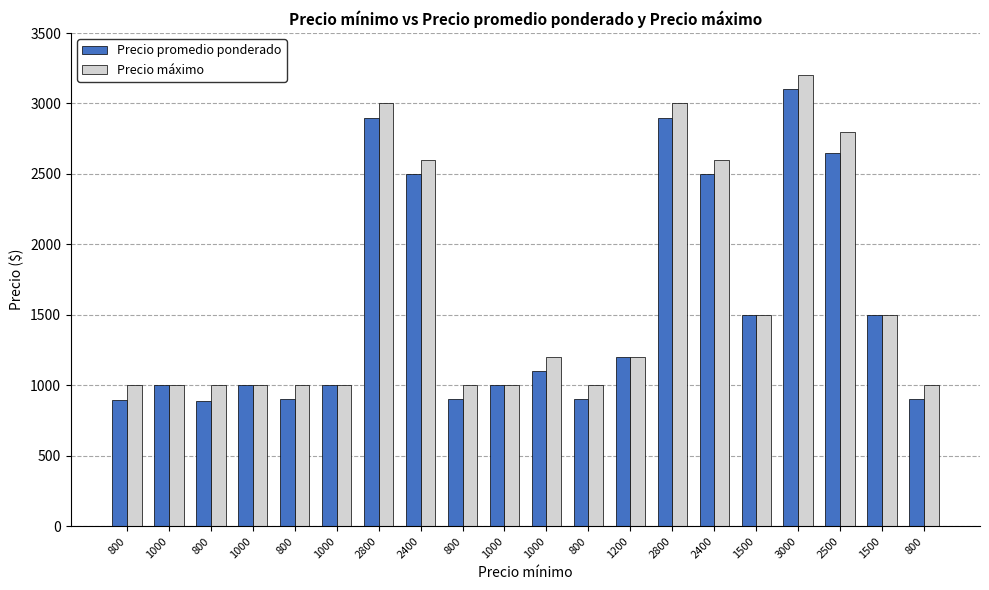

At which category is the sum across all series the highest?

3000